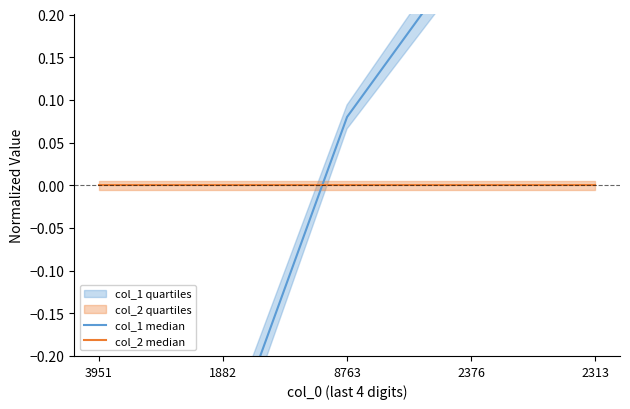

True or false: col_1 median has a value of 0.7 at 2313.

False